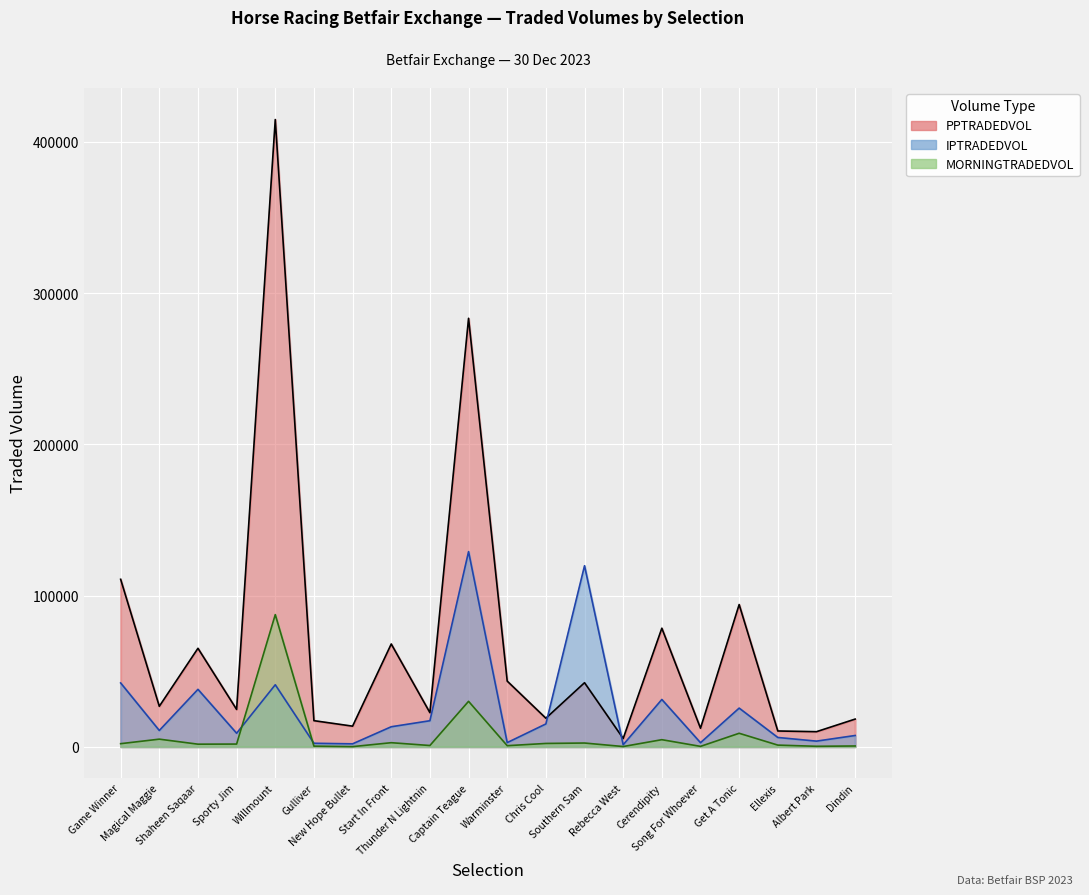

How many interior local valleys does the IPTRADEDVOL series have?

7